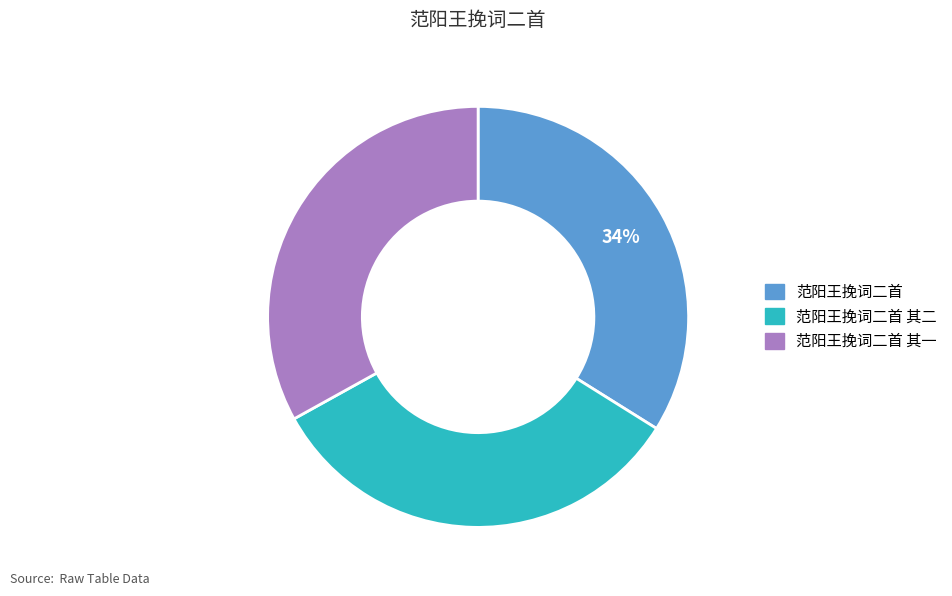

To the nearest percent, what is the difference between the largest and smallest slice percentages?

1%